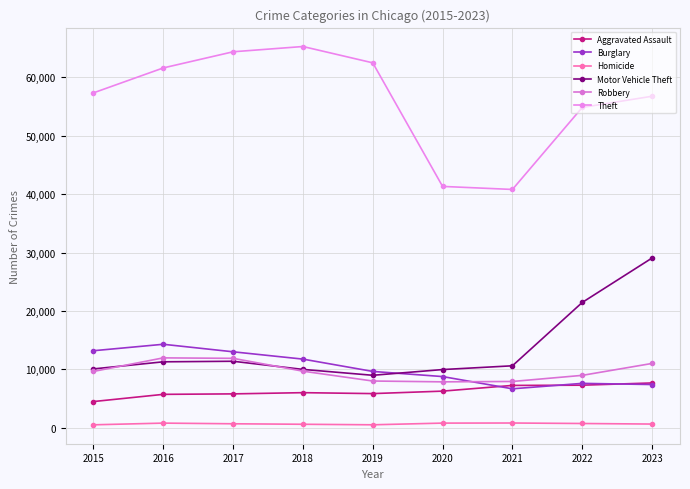

Is it true that Theft equals 13713 at 2021?

False